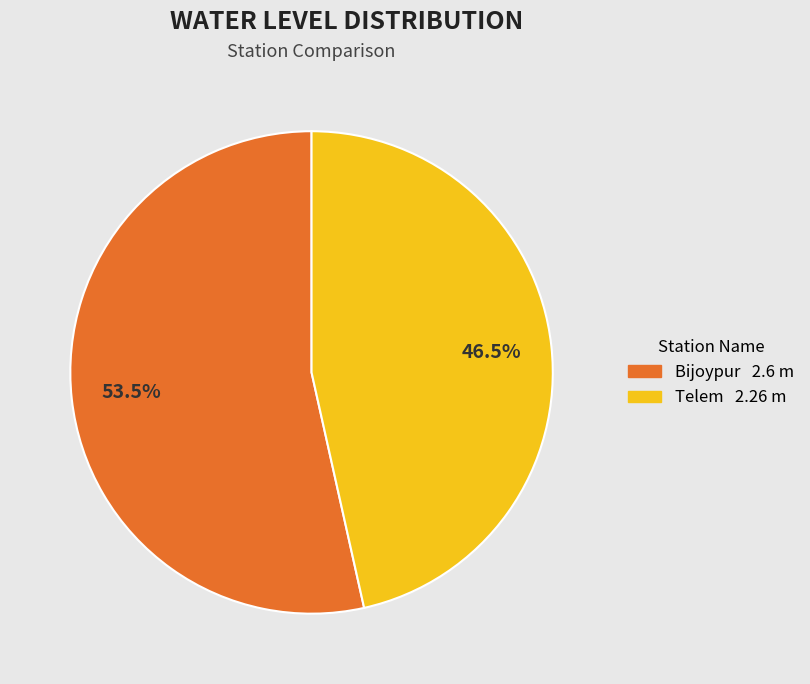

Does Bijoypur account for over 50% of the chart?

Yes